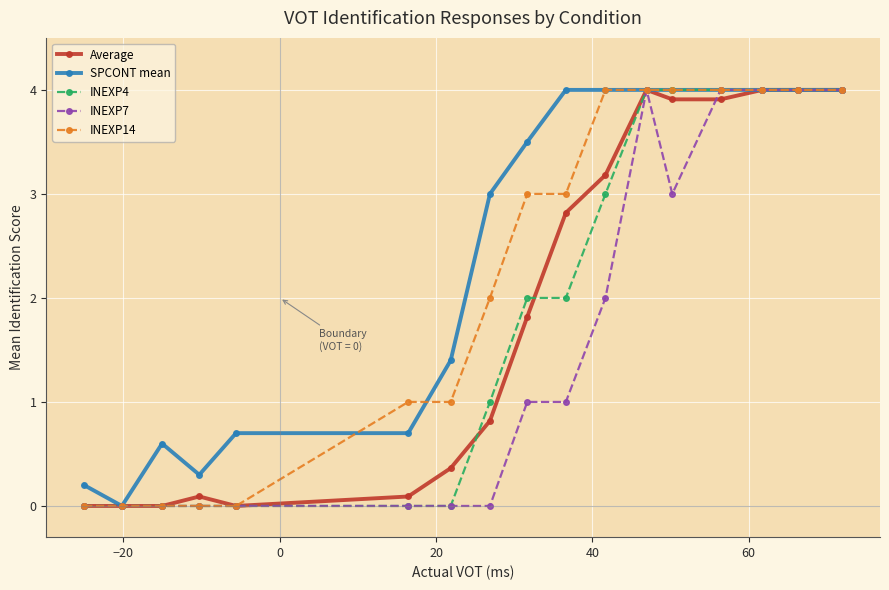

Which series has the largest total across all categories?

SPCONT mean